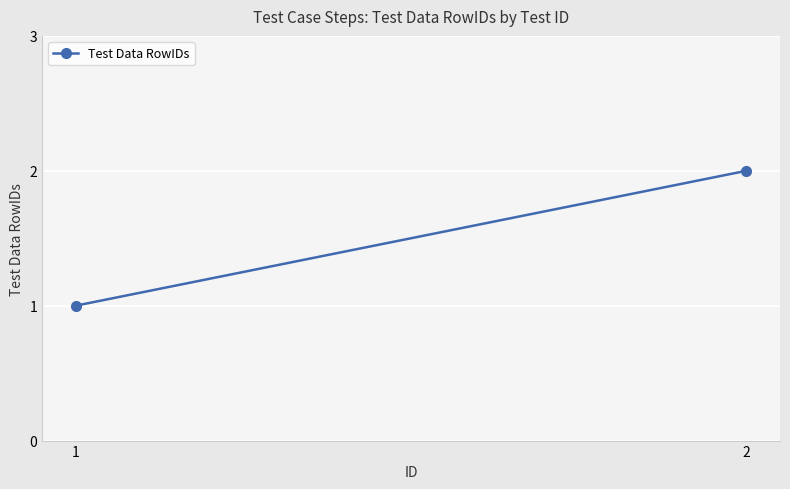

Rank the categories by value from lowest to highest.

1, 2